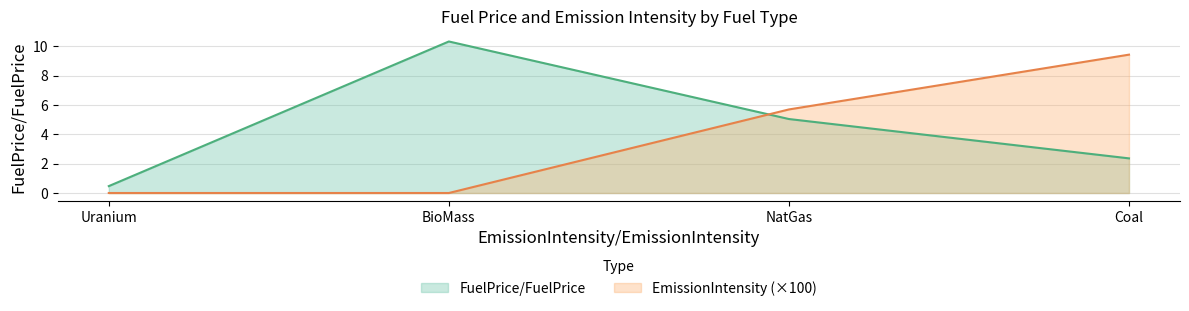

Which series has the widest spread of values?

FuelPrice/FuelPrice